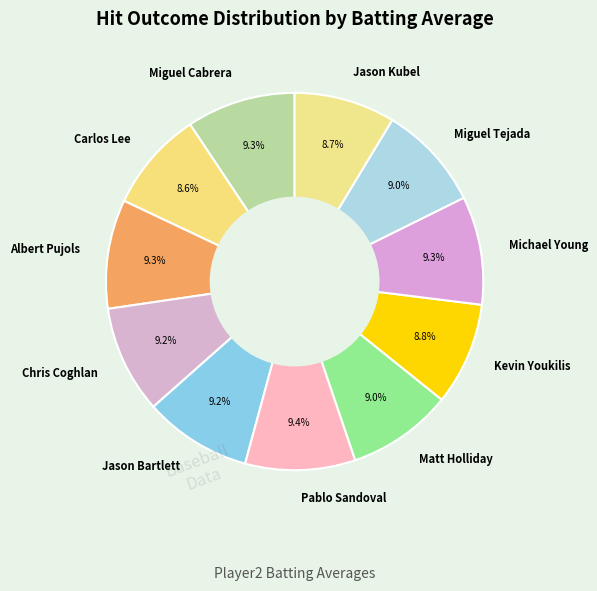

Does Jason Bartlett account for over 50% of the chart?

No